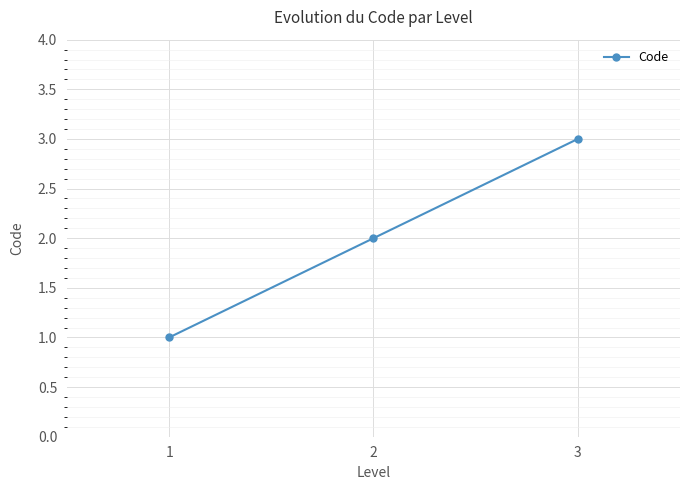

Reading left to right, what are all the values shown in this chart?

1	2	3